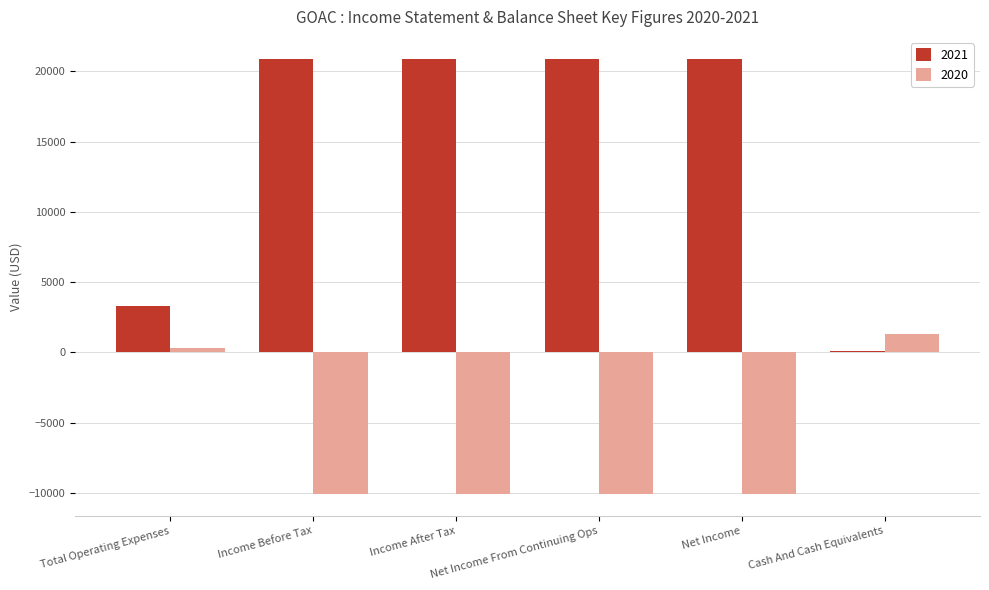

Count the number of data series in this chart.

2